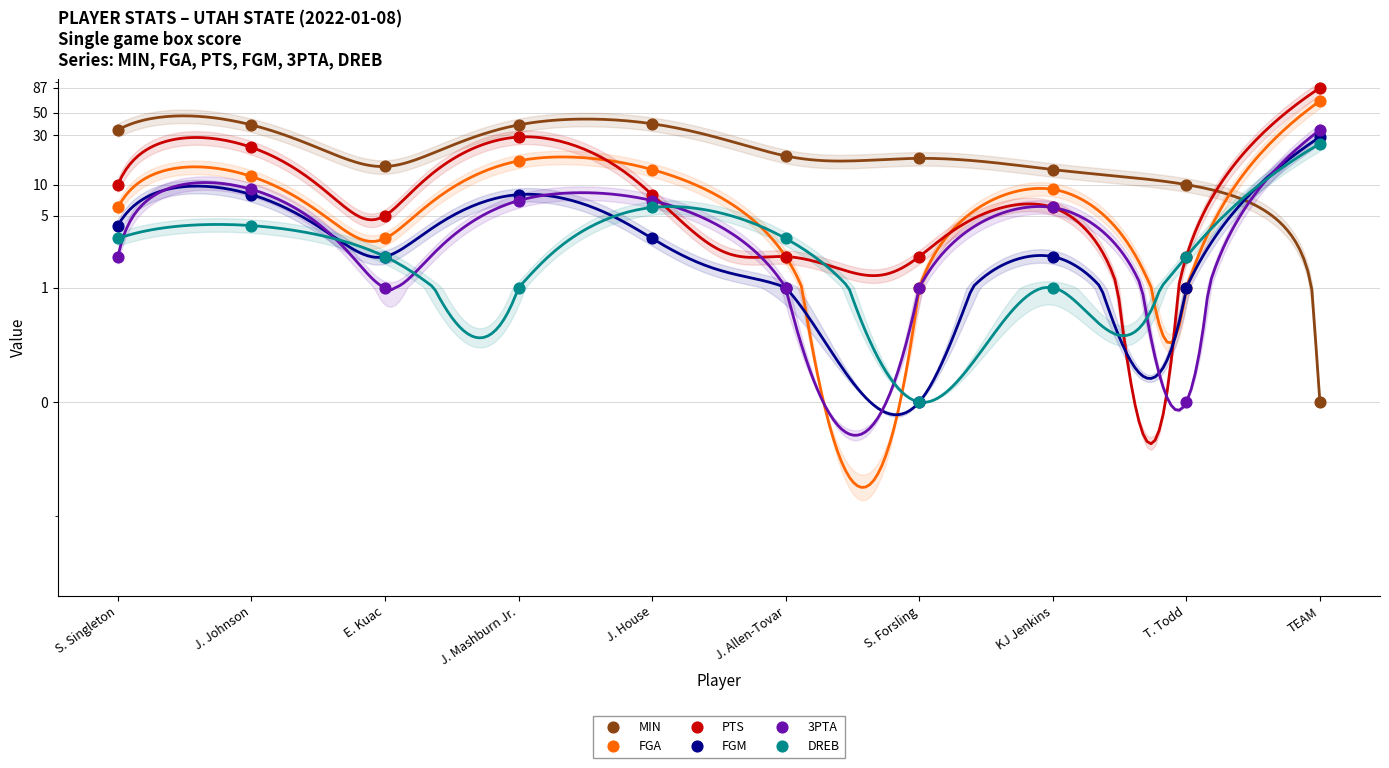

Which series has the widest spread of Y values?

PTS